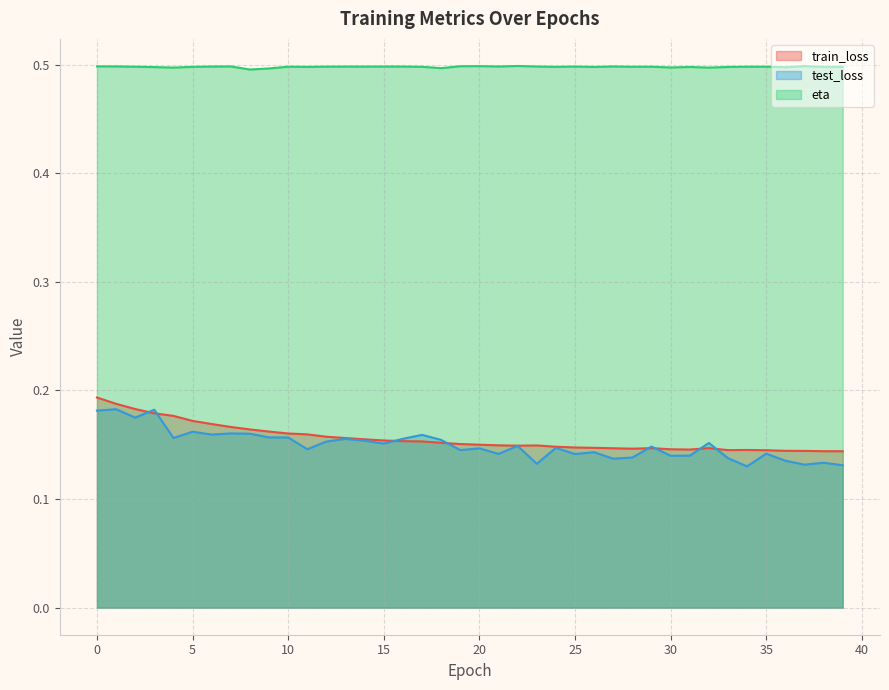

True or false: train_loss and eta cross at least once.

False